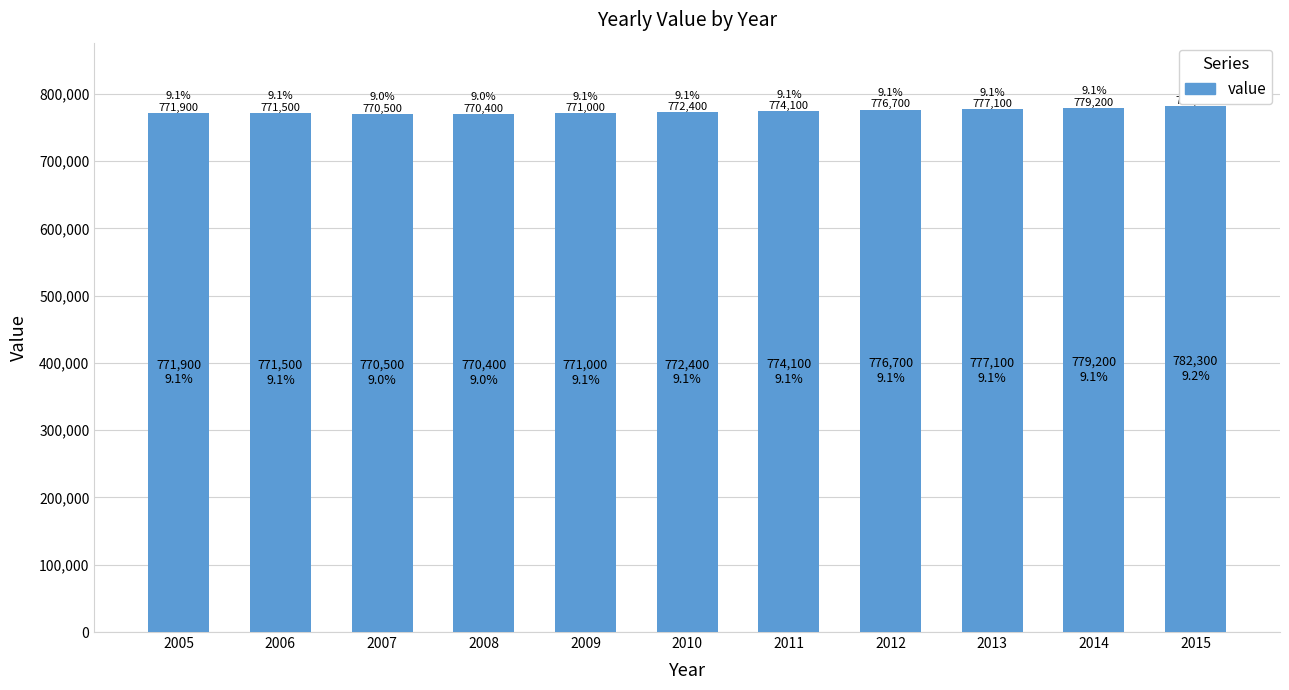

What is the value of the 5th bar from the left?

771000